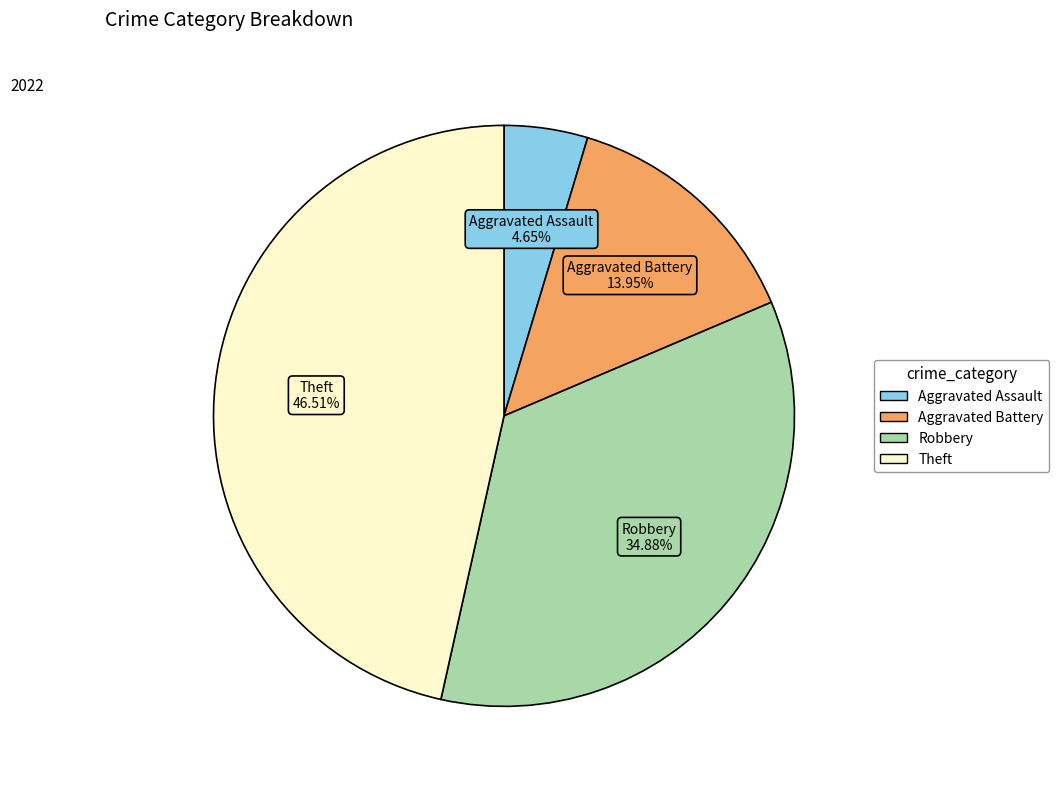

To the nearest percent, what is the average slice percentage?

25%